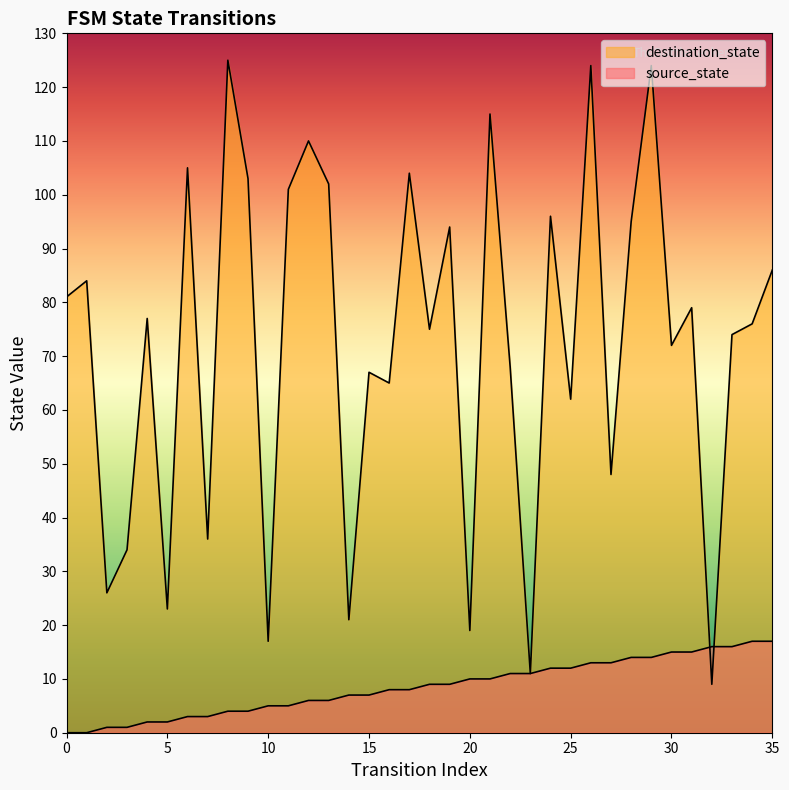

True or false: destination_state and source_state intersect in this chart.

True